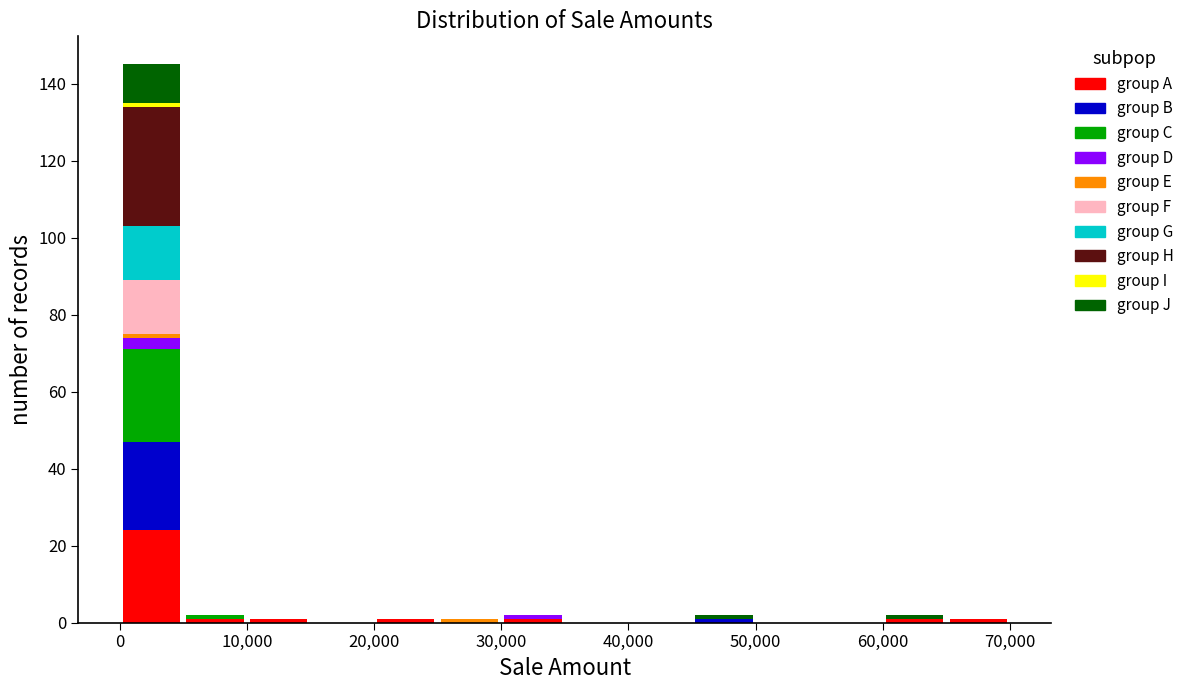

Reading left to right, list every stacked bar in this chart as the range it spans on the x-axis followed by its total height. The values are not printed on the chart, so give them approximately, as read against the axis.

0 to 5000: 146
5000 to 10000: 2
10000 to 15000: under 2
15000 to 20000: 0
20000 to 25000: under 2
25000 to 30000: under 2
30000 to 35000: 2
35000 to 40000: 0
40000 to 45000: 0
45000 to 50000: 2
50000 to 55000: 0
55000 to 60000: 0
60000 to 65000: 2
65000 to 70000: under 2